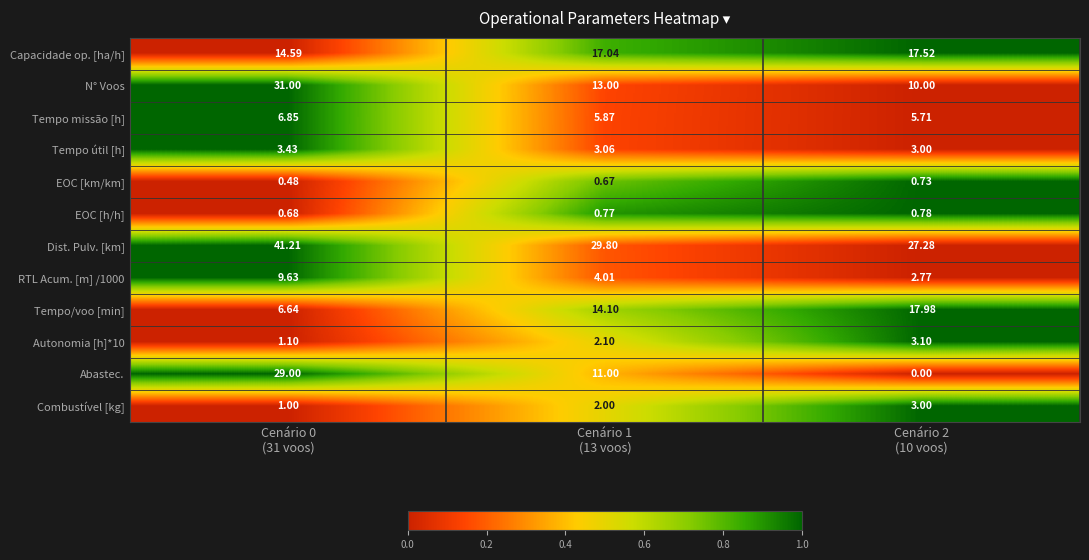

Which series has the largest total across all categories?

Dist. Pulv. [km]